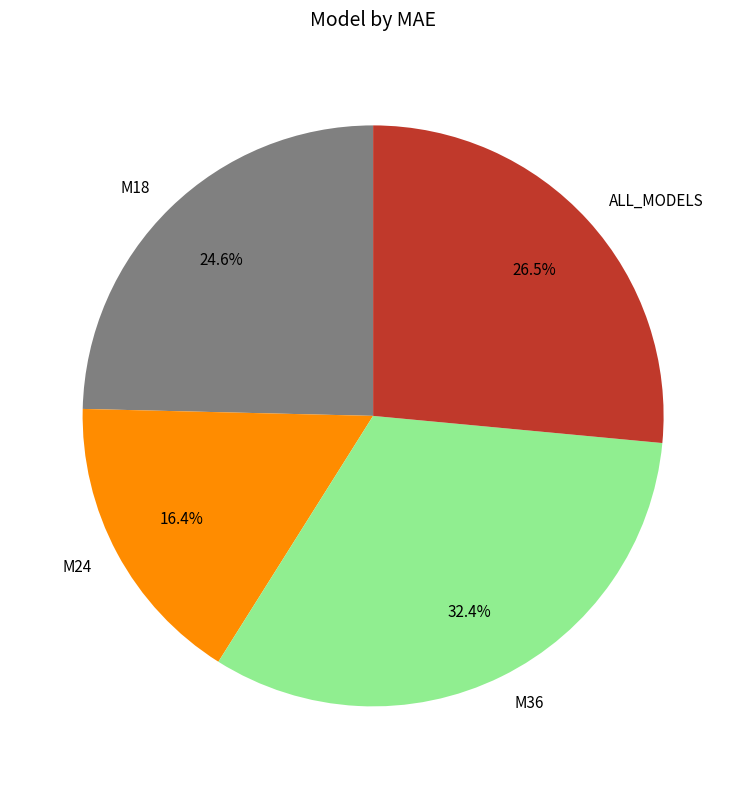

To the nearest percent, what is the combined percentage of M36 and M18?

57%